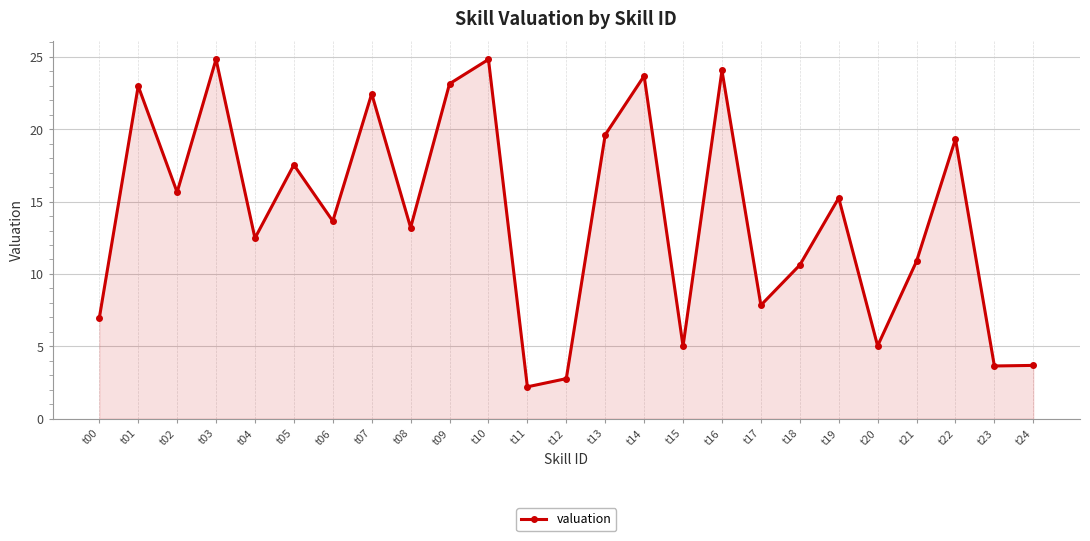

Read the value at t20.

5.0